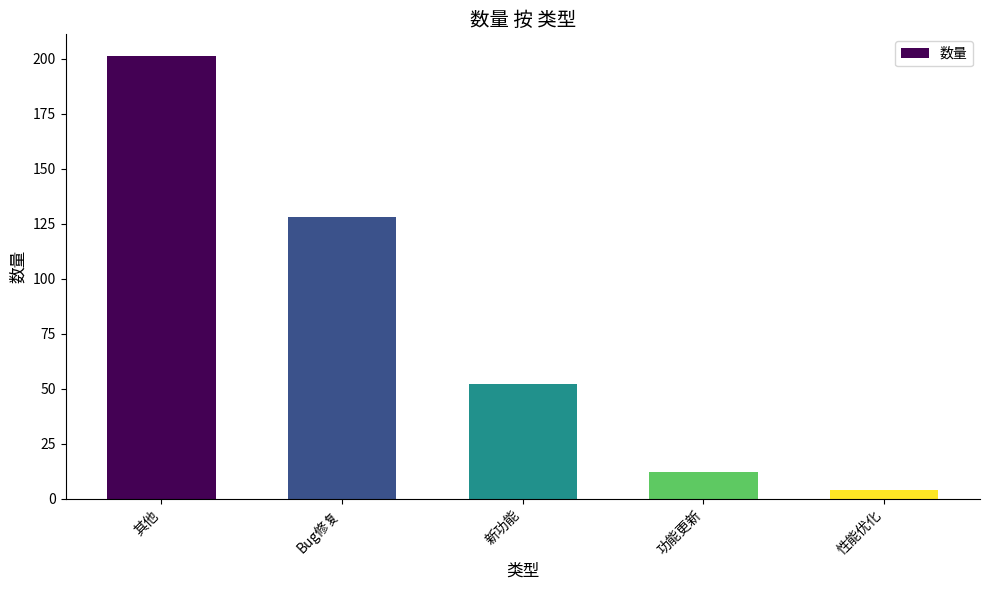

What is the greatest value displayed?

201